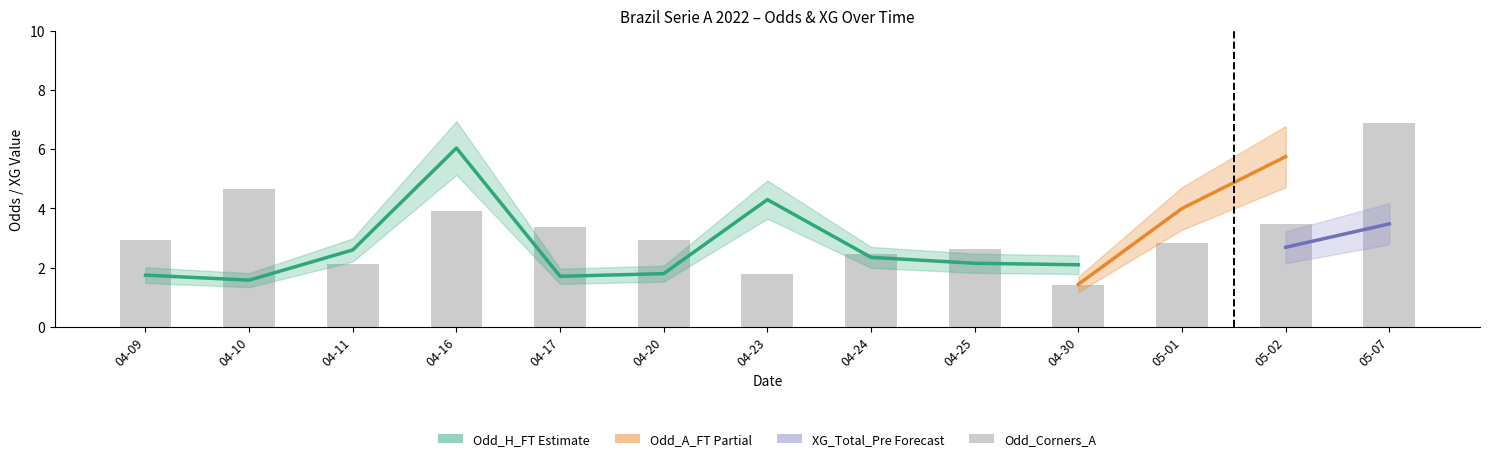

Which category has the highest value in the XG_Total_Pre series?

2022-05-07